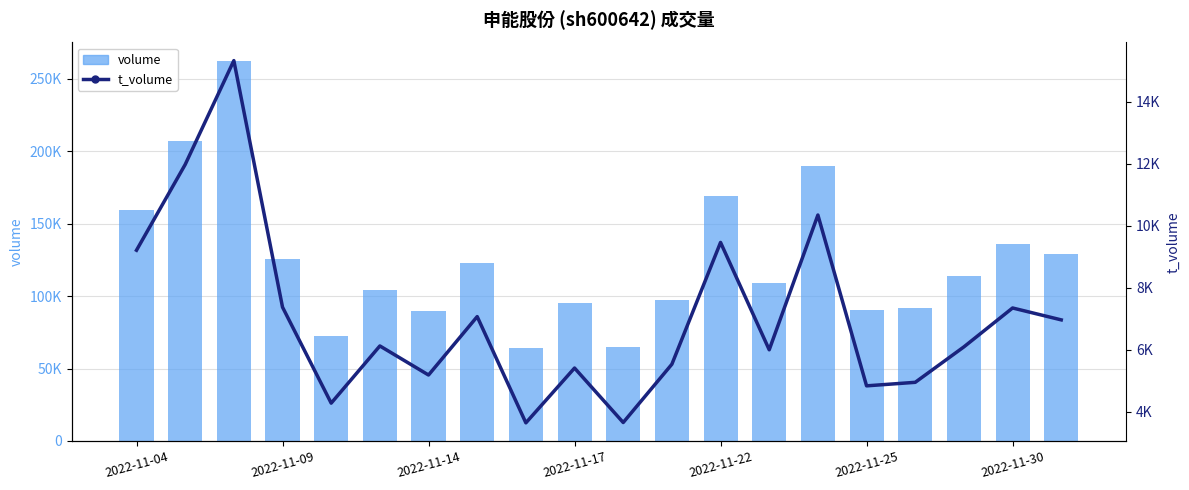

Count the number of categories in the chart.

20